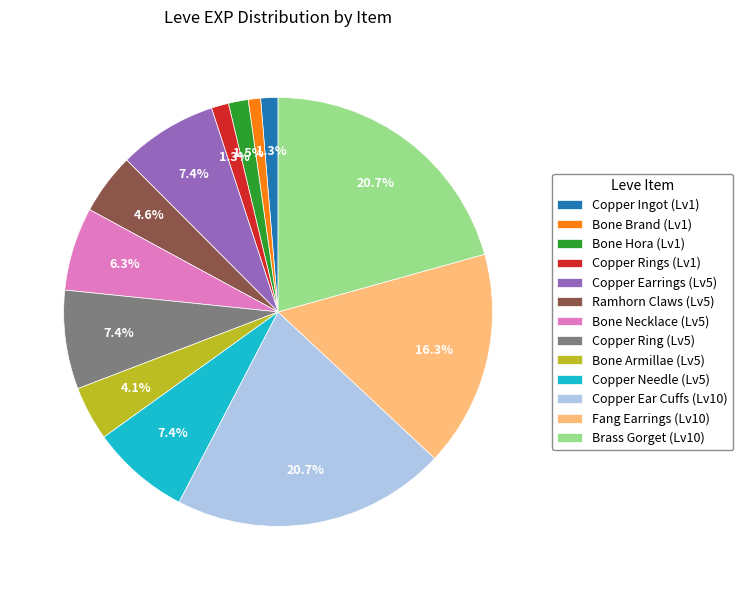

Combined, what portion of the pie is Bone Necklace (Lv5) and Brass Gorget (Lv10)?

27.0%